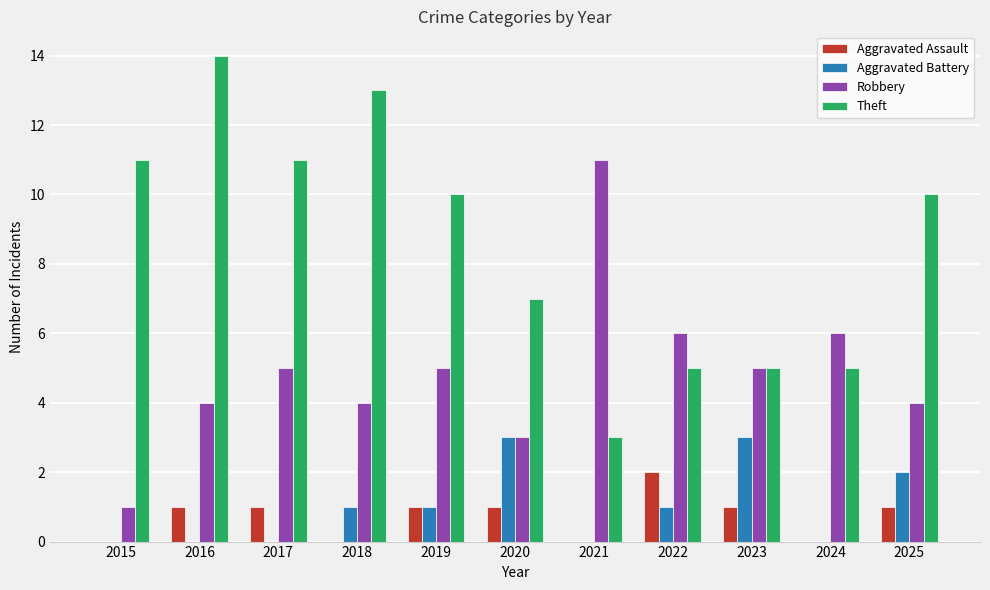

Is it true that Robbery equals 4 at 2020?

False